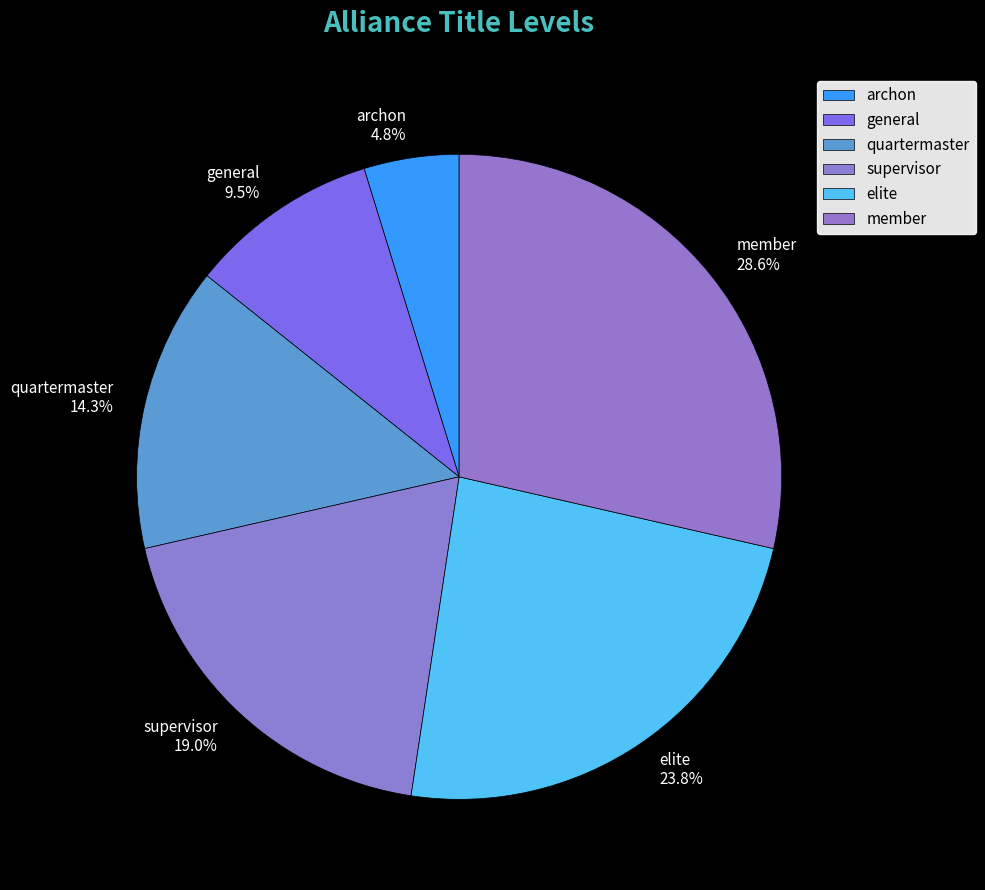

What percentage is NOT represented by member?

71.4%